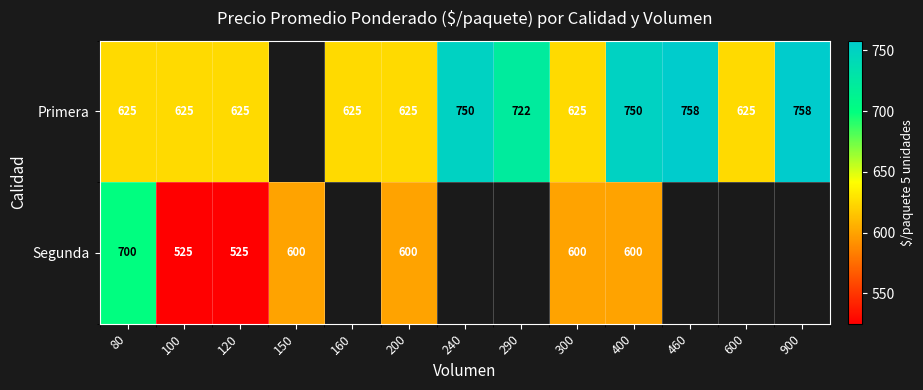

What is the difference between the highest and lowest values at 100?

100